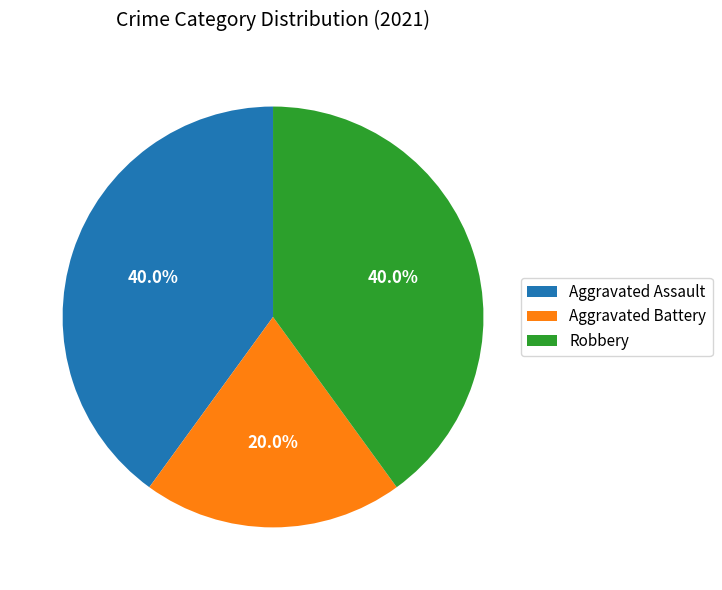

What is the total percentage of Aggravated Assault and Aggravated Battery?

60.0%